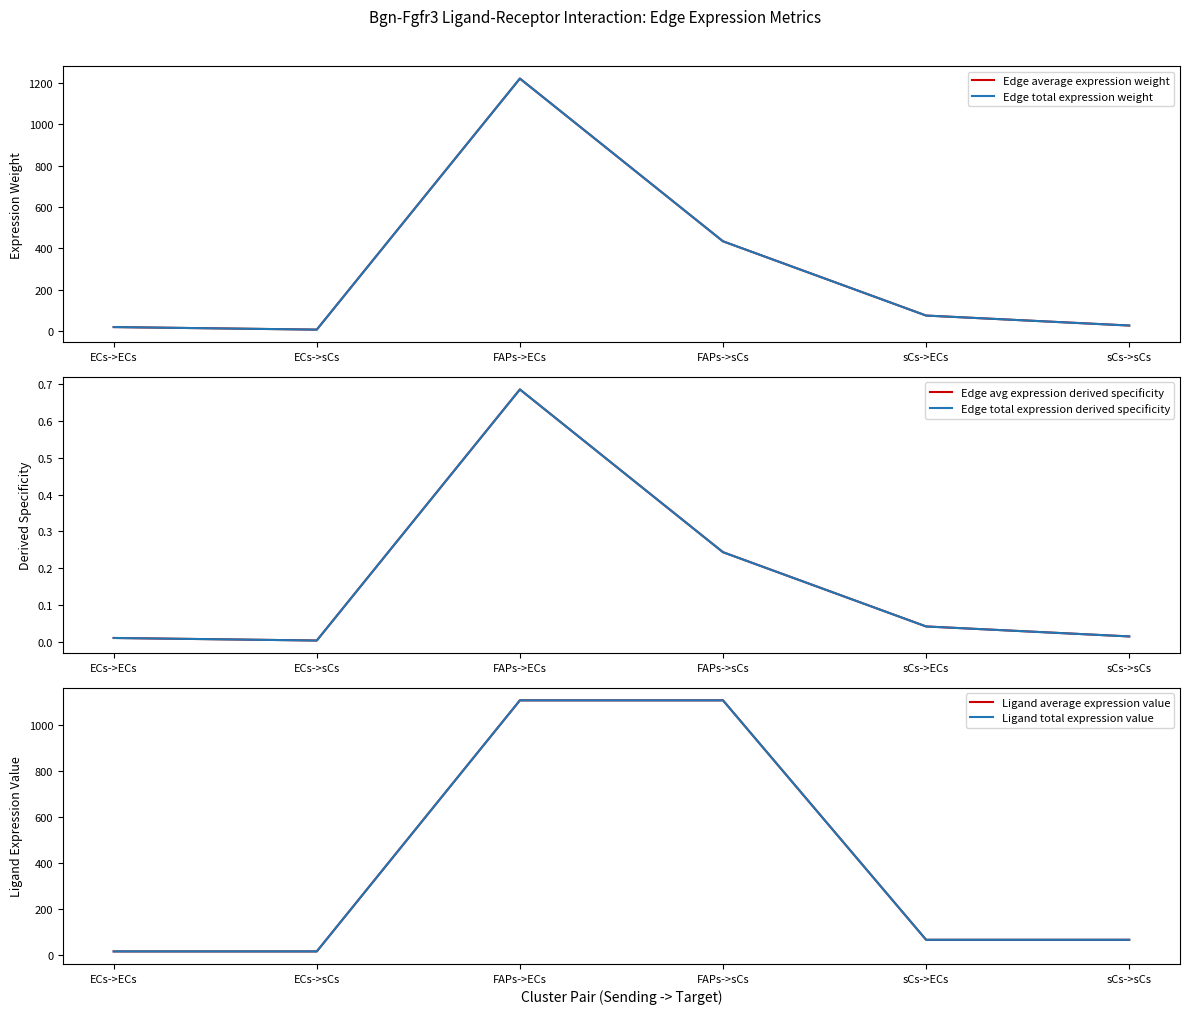

True or false: Edge average expression weight and Ligand average expression value intersect in this chart.

True